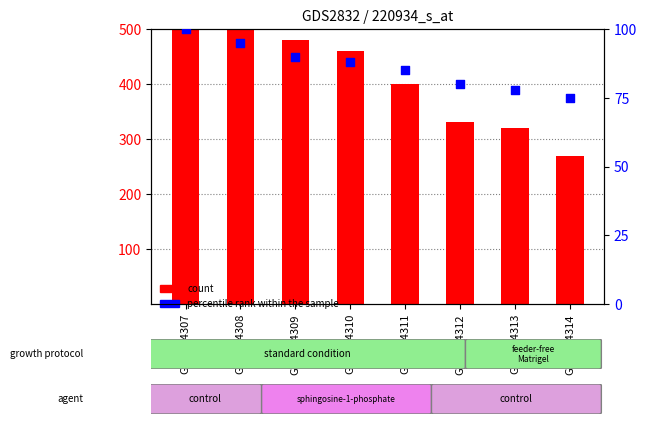

Which series reaches the maximum Y coordinate?

count